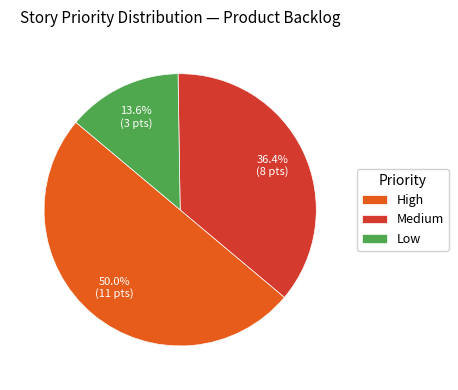

To the nearest percent, what is the difference between the largest and smallest slice percentages?

36%